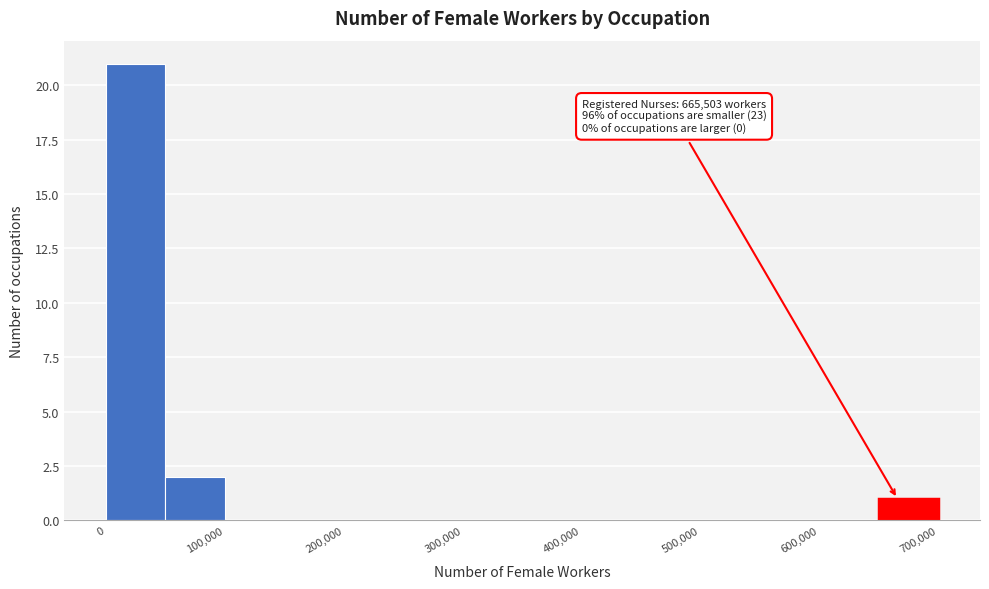

Over which range of the x-axis is the bar tallest?

0 to 50000